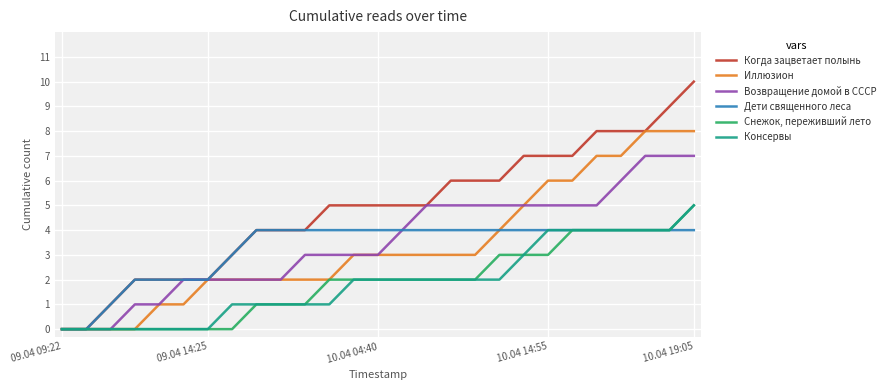

Which series has the largest total across all categories?

Когда зацветает полынь